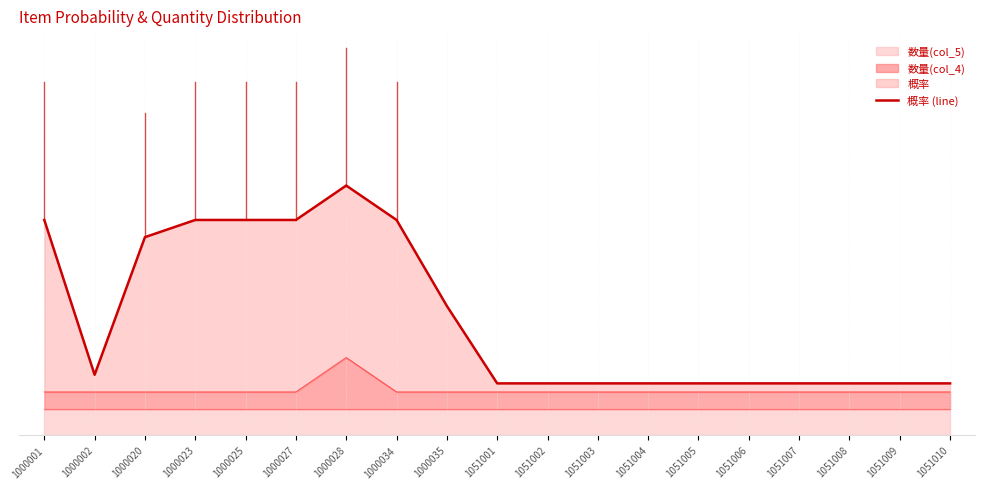

What is the maximum value shown in the chart?

0.1